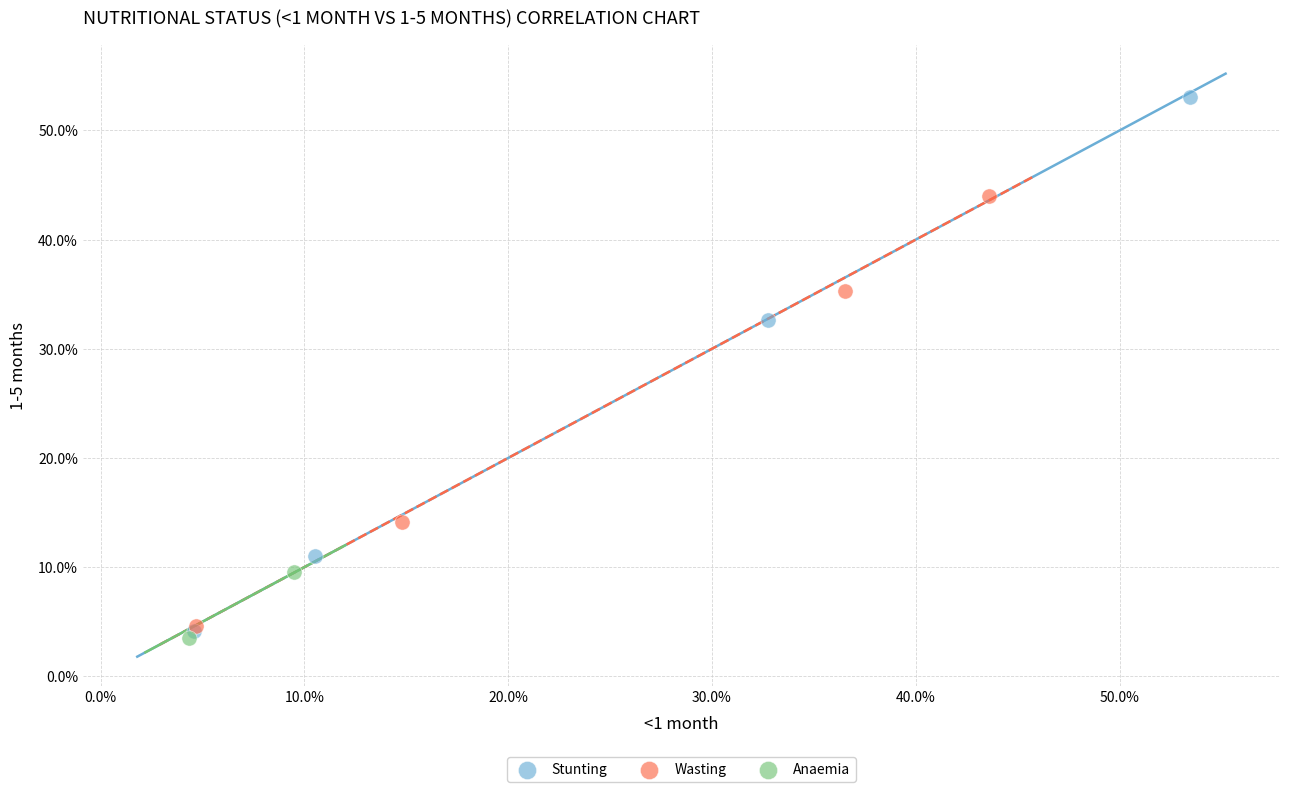

Which series has the largest Y range (max minus min)?

Stunting